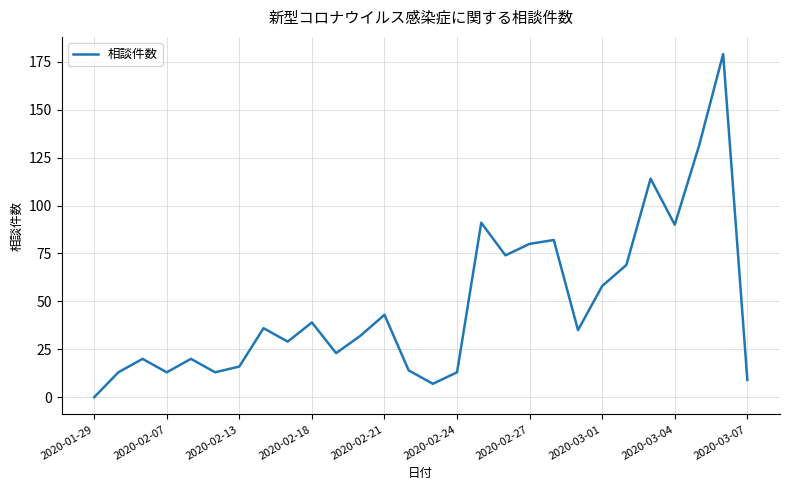

What is the difference between the maximum and minimum values?

179